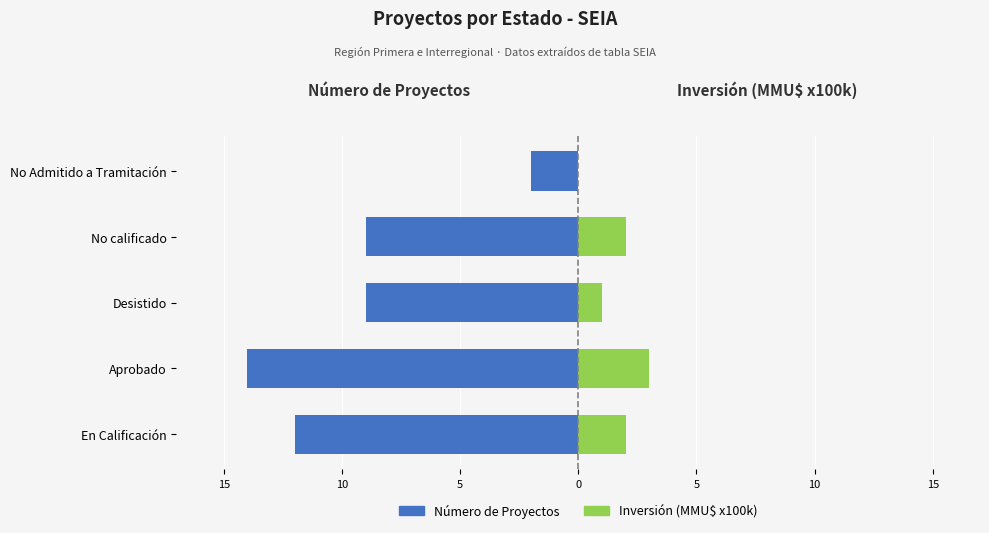

What is the value of the Inversión (MMU$ x100,000) bar at the 1st from the left?

2